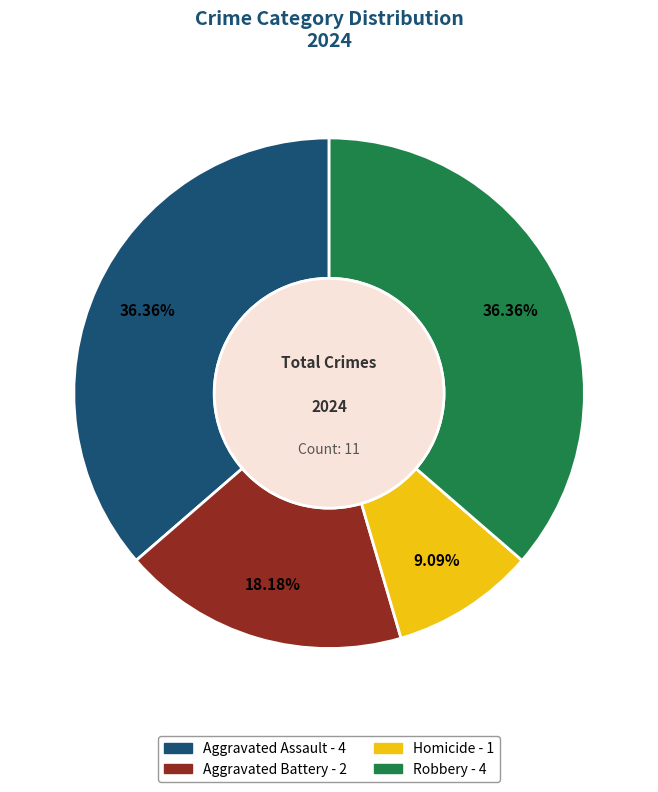

To the nearest percent, what percentage of the pie is Robbery?

36%